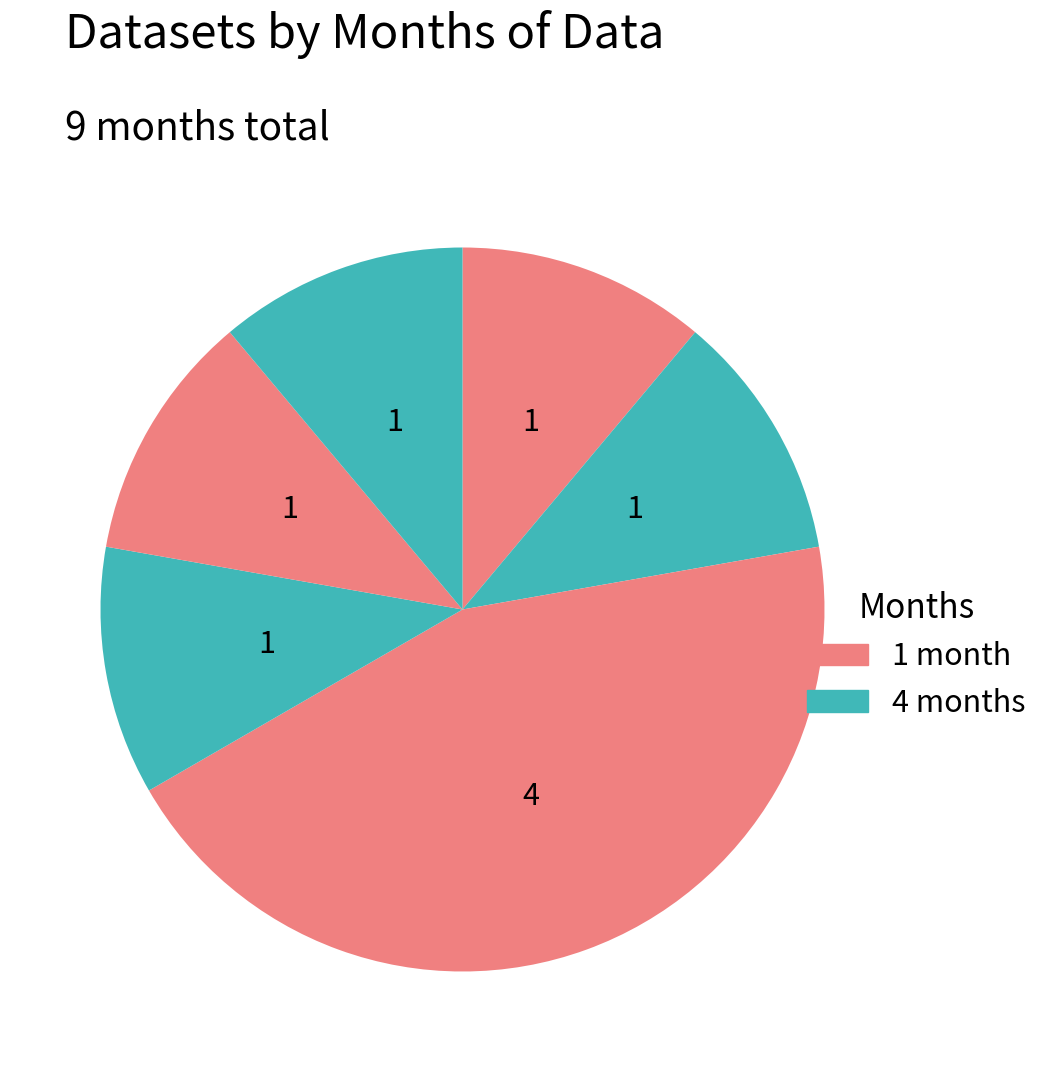

Count the number of slices in the pie.

6